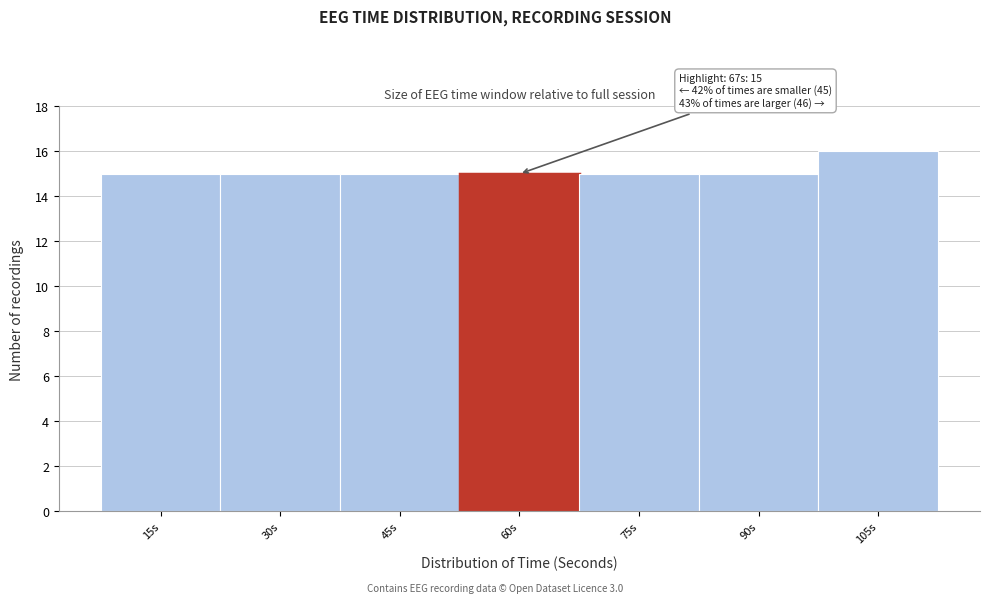

Reading left to right, extract all data points from this chart.

15s=15	30s=15	45s=15	60s=15	75s=15	90s=15	105s=16